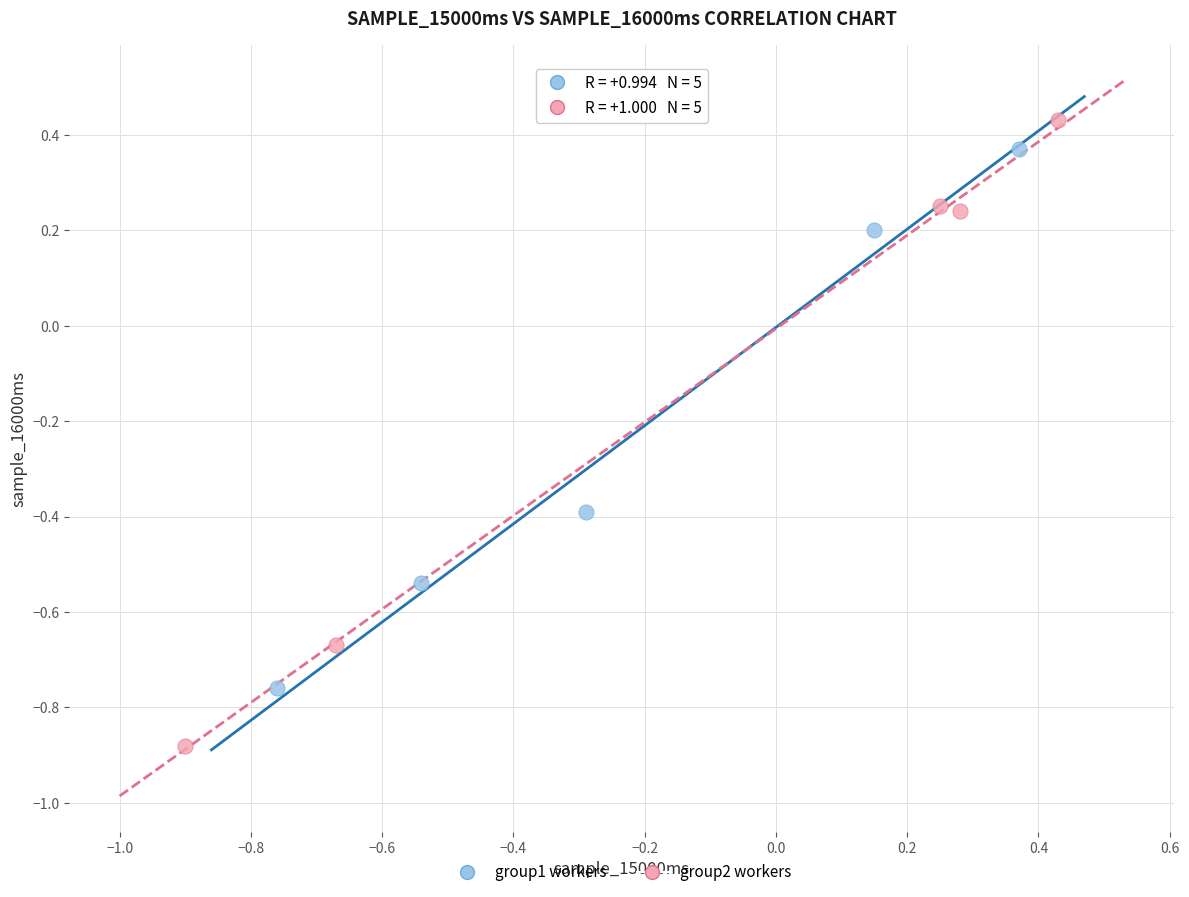

Which series contains the lowest Y value?

group2 workers